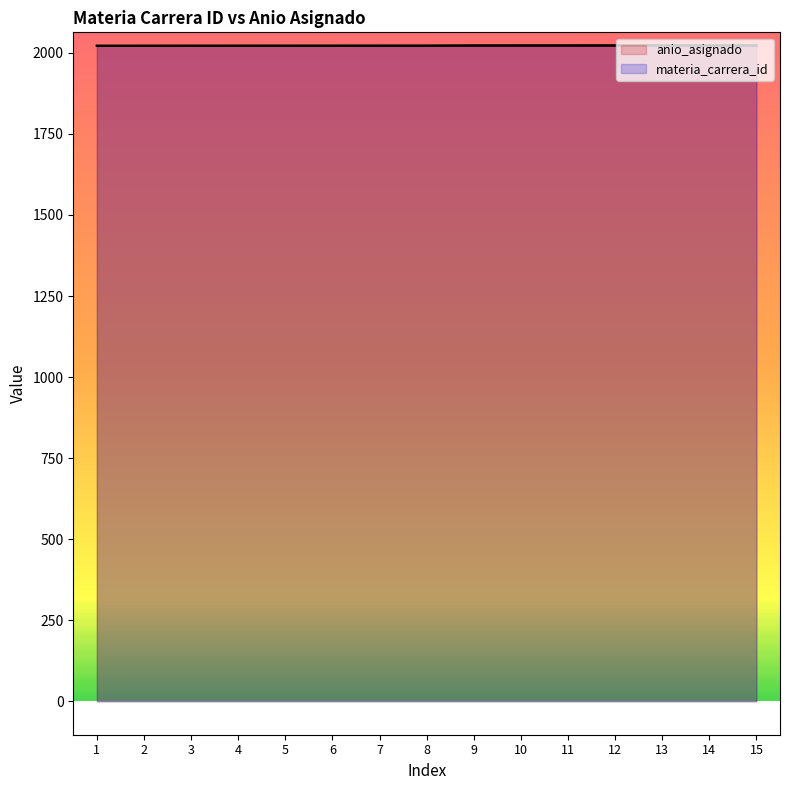

True or false: materia_carrera_id has a value of 2022.4 at 7.

True